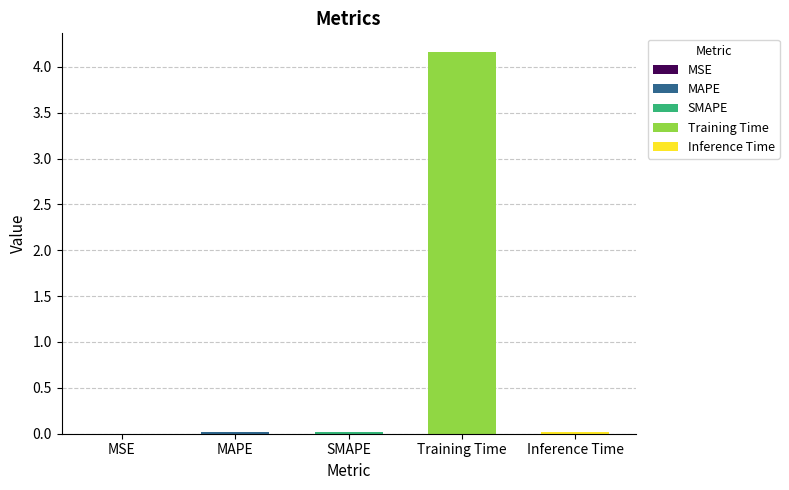

What is the sum of all values?

4.2